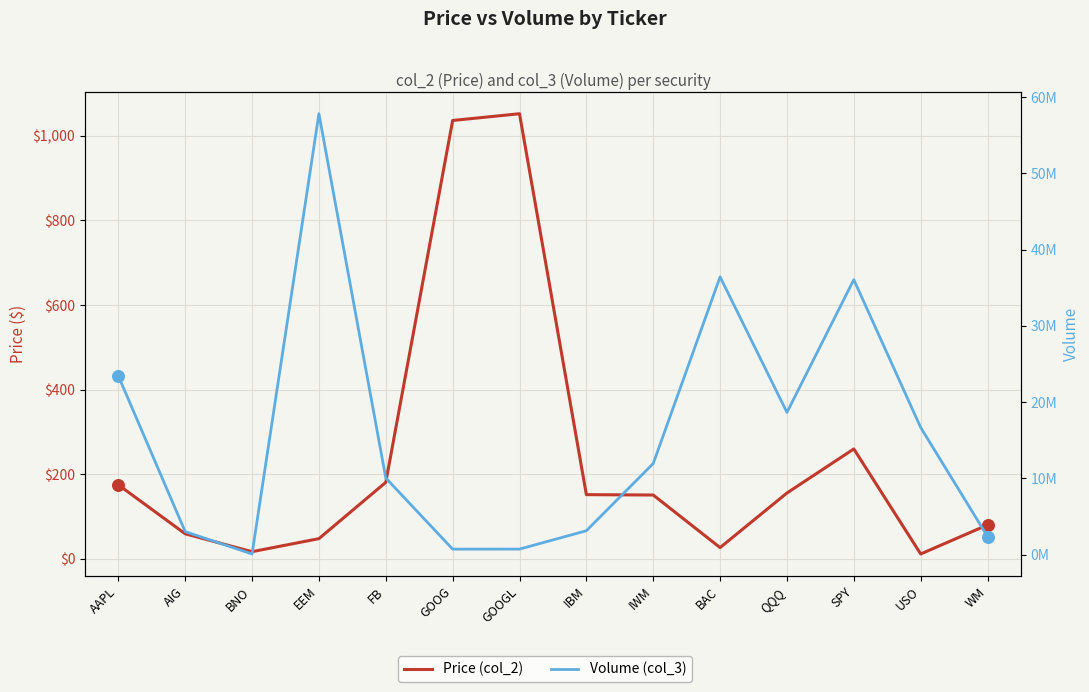

At which category is the sum across all series the highest?

EEM